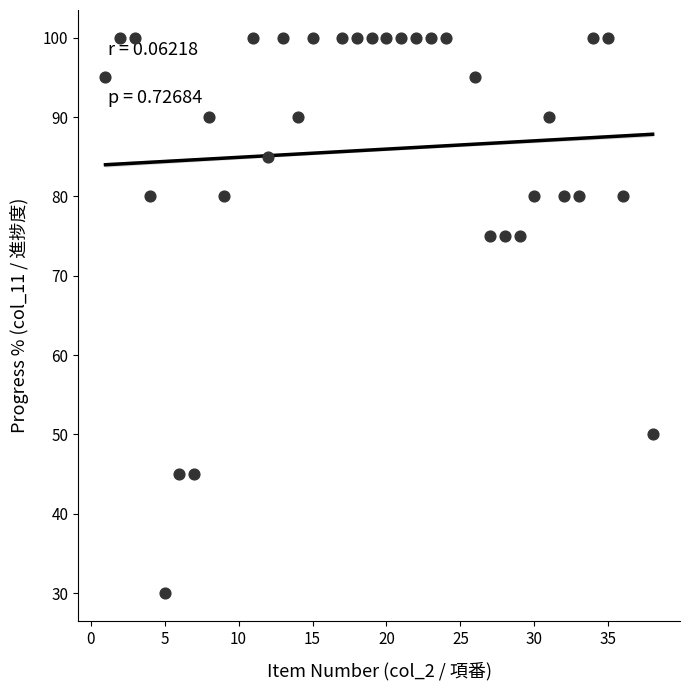

What is the range of Y values (max minus min)?

70